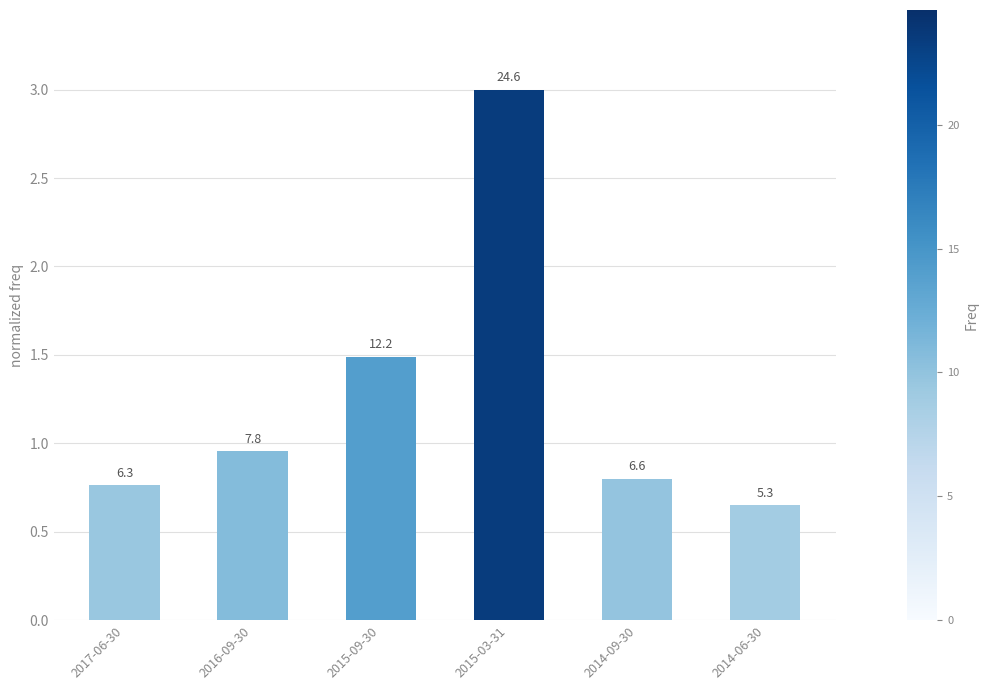

Approximately how many times larger is the value at 2014-06-30 compared to 2015-03-31?

0.2